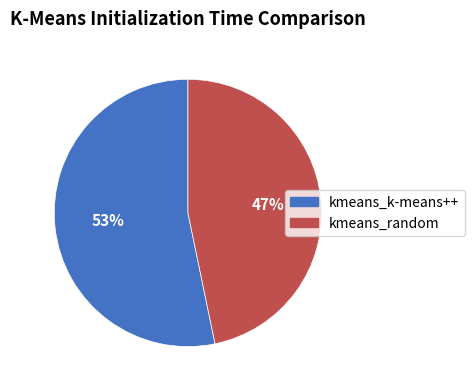

To the nearest percent, what is the combined percentage of kmeans_random and kmeans_k-means++?

100%